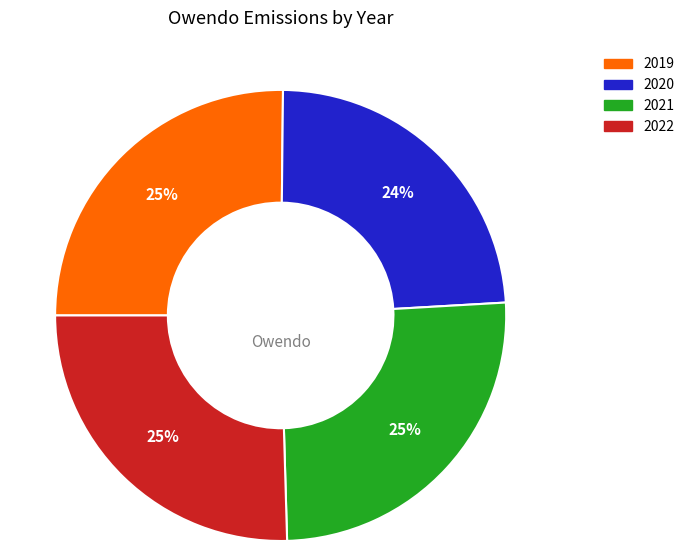

Is there a majority slice in this chart?

No